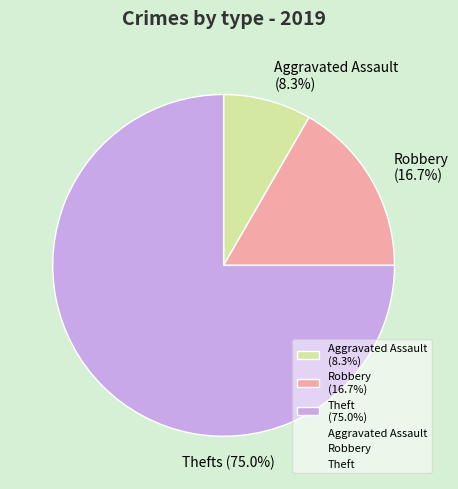

Is there any slice that represents more than half of the pie?

Yes